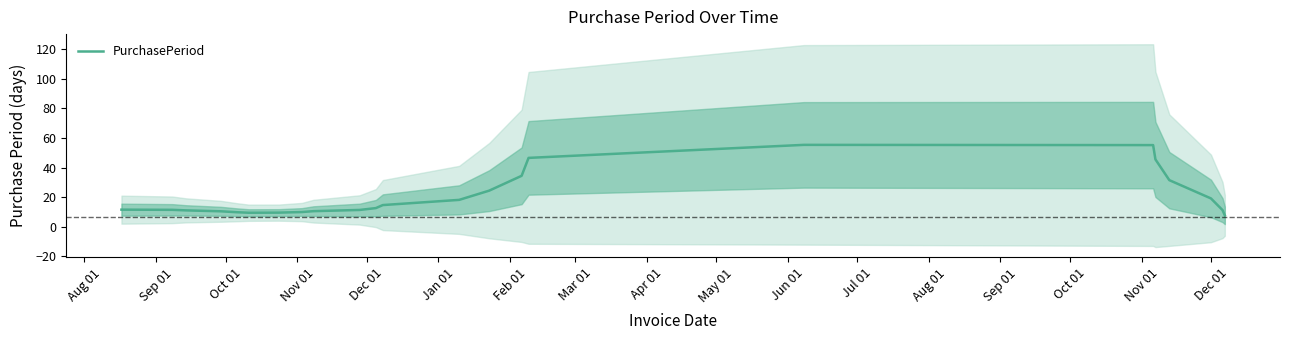

Does the chart have visible grid lines?

No